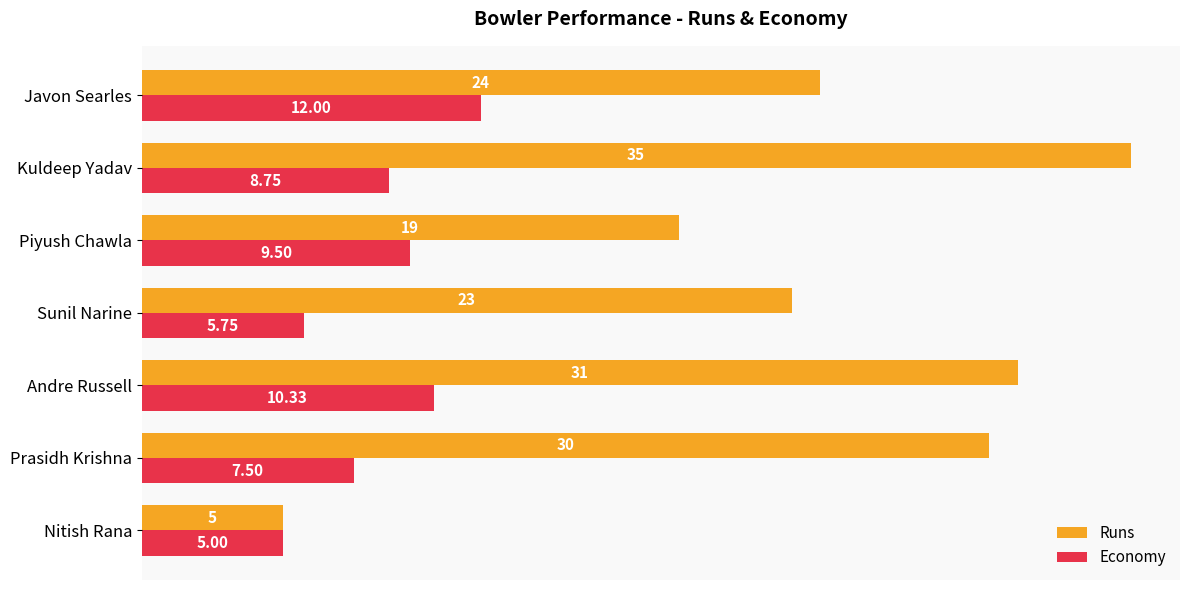

Which category has the highest value in the Economy series?

Javon Searles